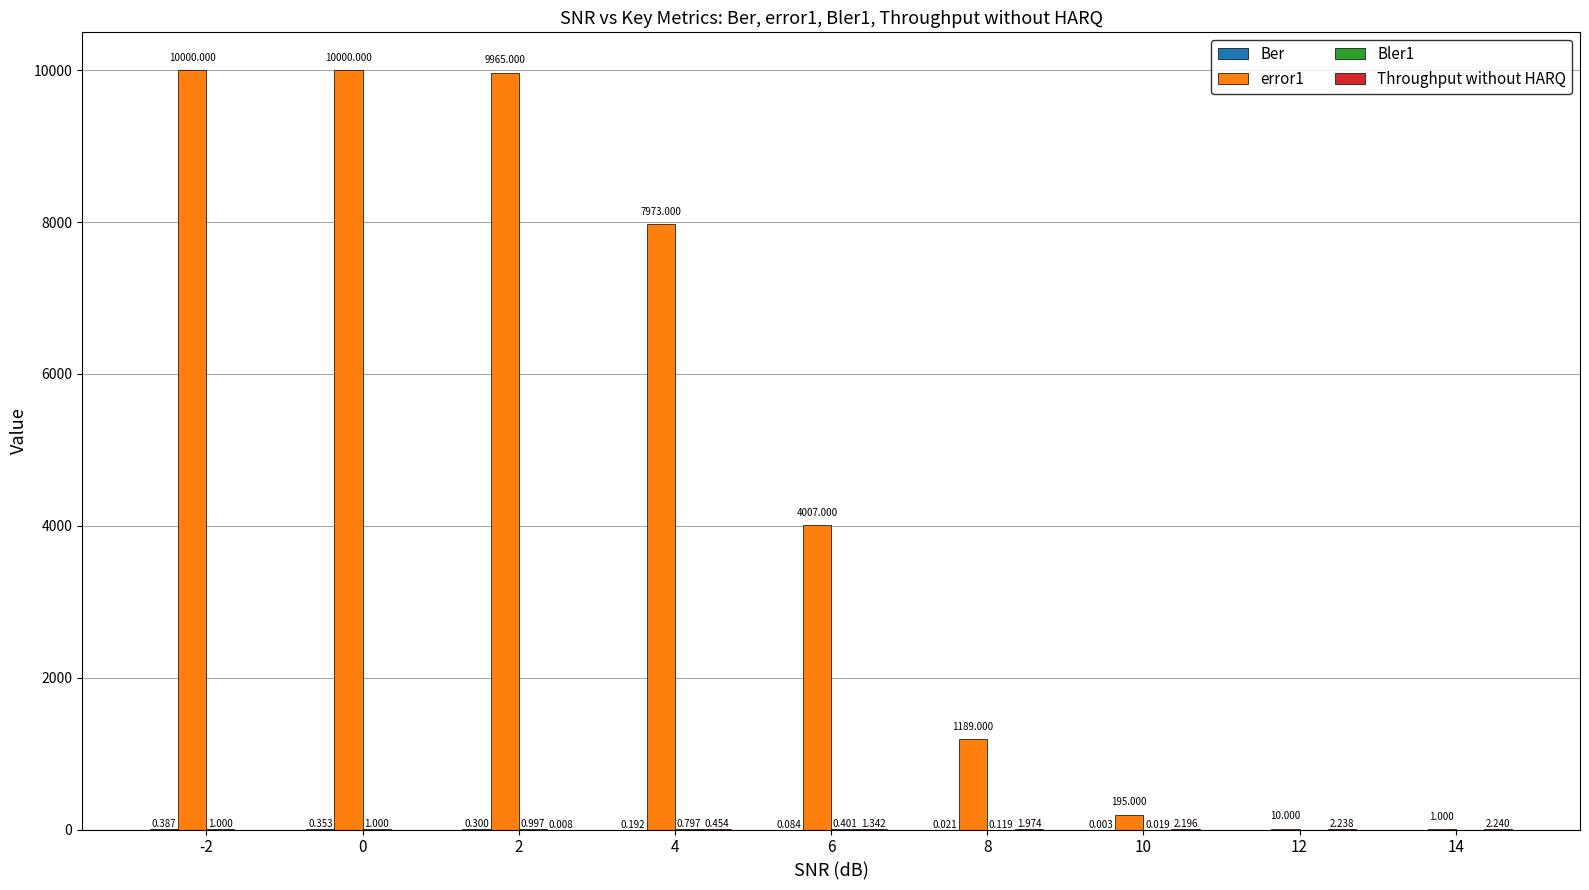

Which has a higher value, 8 or 14?

8